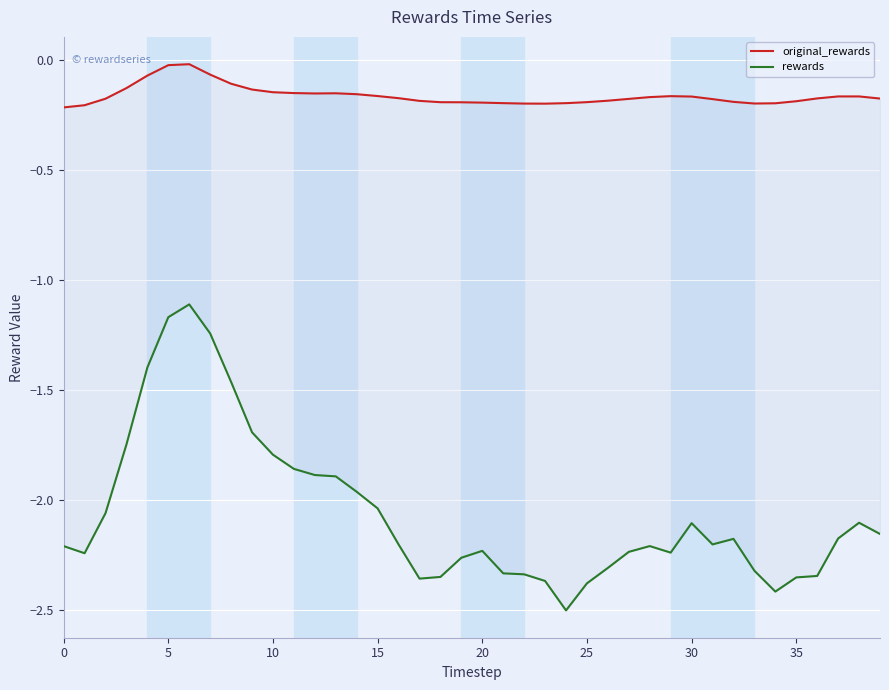

What are all the series names shown in the legend?

original_rewards, rewards